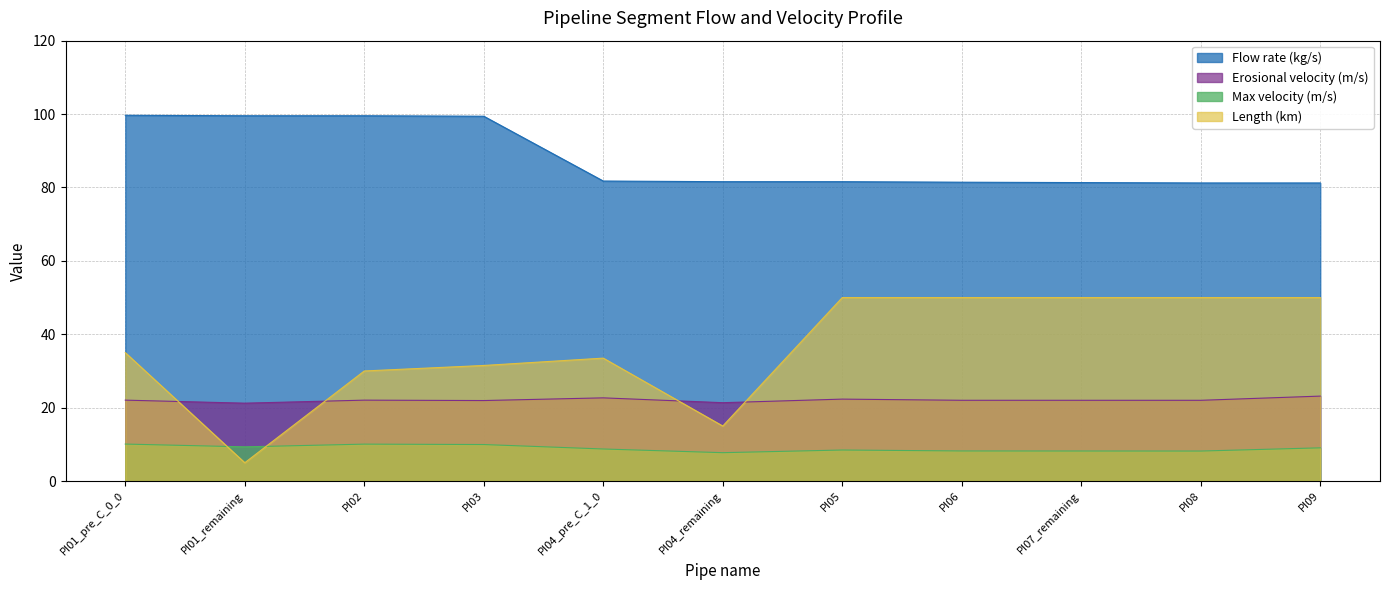

List the labels in order of Flow rate (kg/s) value, largest first.

PI01_pre_C_0_0, PI01_remaining, PI02, PI03, PI04_pre_C_1_0, PI04_remaining, PI05, PI06, PI07_remaining, PI09, PI08